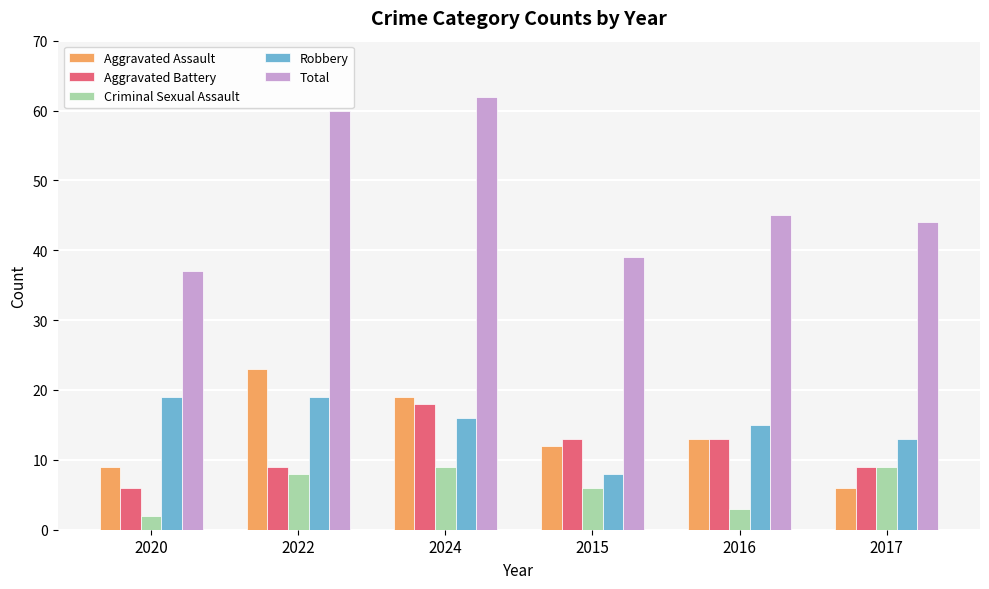

Reading right to left, what are all the values shown in this chart?

Aggravated Assault: 2017=6	2016=13	2015=12	2024=19	2022=23	2020=9
Aggravated Battery: 2017=9	2016=13	2015=13	2024=18	2022=9	2020=6
Criminal Sexual Assault: 2017=9	2016=3	2015=6	2024=9	2022=8	2020=2
Robbery: 2017=13	2016=15	2015=8	2024=16	2022=19	2020=19
Total: 2017=44	2016=45	2015=39	2024=62	2022=60	2020=37